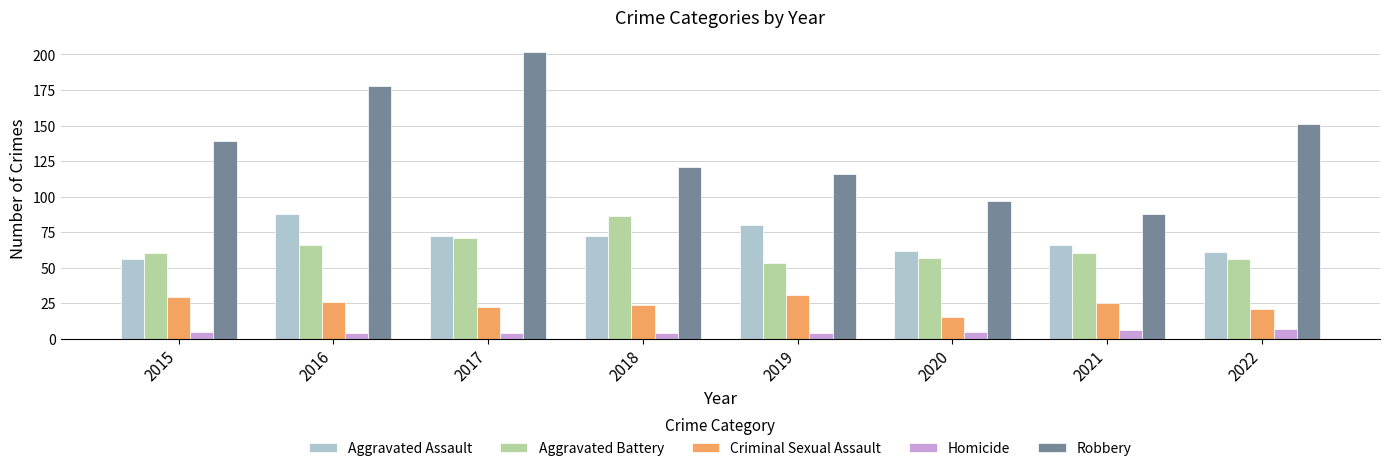

How many bars are there in each group?

5